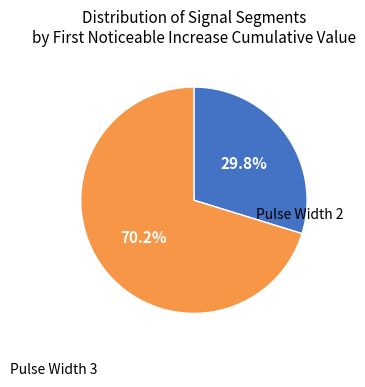

Is there a majority slice in this chart?

Yes